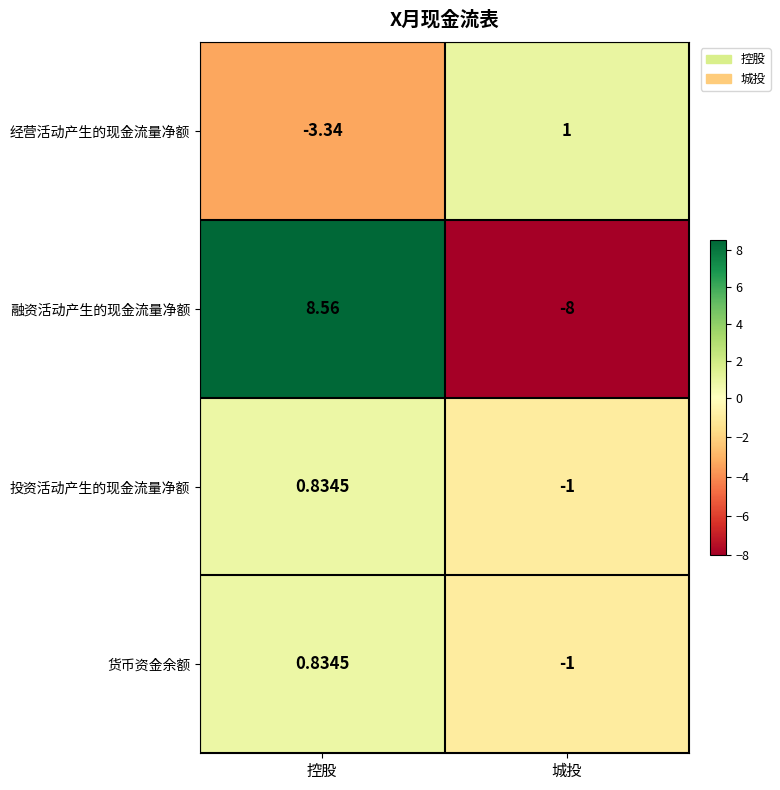

Rank the categories by 投资活动产生的现金流量净额 value from lowest to highest.

城投, 控股